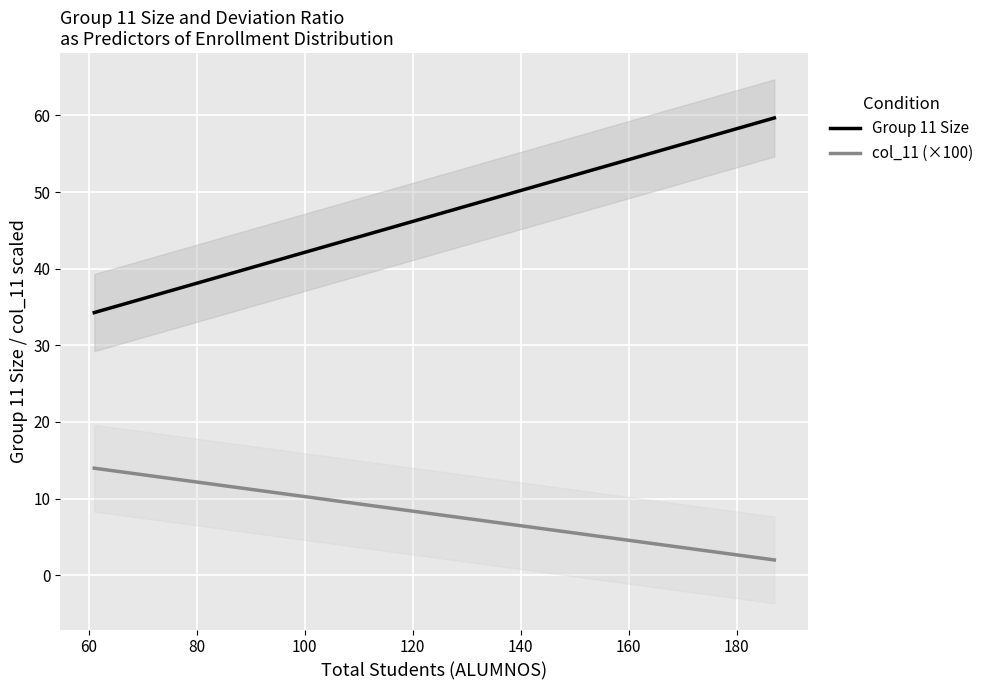

Does the chart display data point markers on the line(s)?

No